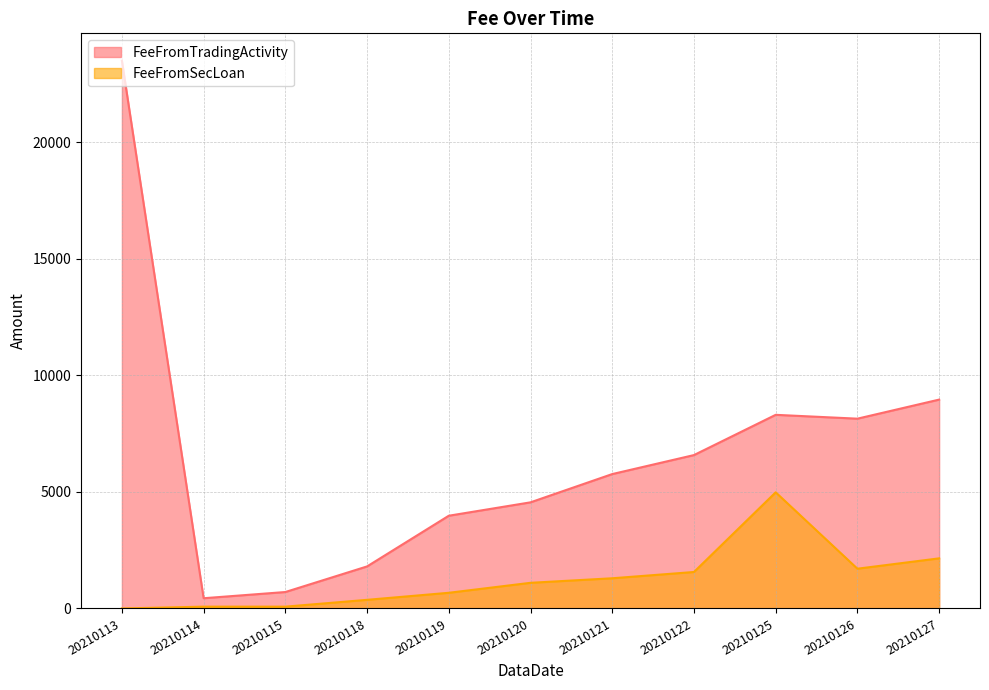

Reading left to right, transcribe all the data shown in this chart.

FeeFromTradingActivity: 20210113=23489.4	20210114=438.9	20210115=705.0	20210118=1802.8	20210119=3976.8	20210120=4551.3	20210121=5763.4	20210122=6578.1	20210125=8304.0	20210126=8139.2	20210127=8957.0
FeeFromSecLoan: 20210113=0.0	20210114=77.7	20210115=77.7	20210118=370.3	20210119=672.3	20210120=1100.1	20210121=1294.8	20210122=1564.2	20210125=4980.4	20210126=1705.0	20210127=2148.9